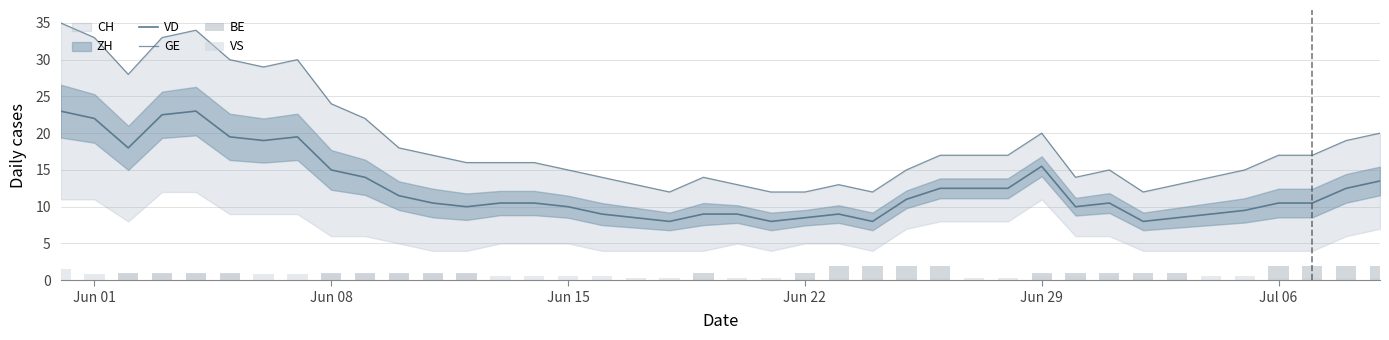

Reading right to left, what are all the values shown in this chart?

VD: 13.5	12.5	10.5	10.5	9.5	9.0	8.5	8.0	10.5	10.0	15.5	12.5	12.5	12.5	11.0	8.0	9.0	8.5	8.0	9.0	9.0	8.0	8.5	9.0	10.0	10.5	10.5	10.0	10.5	11.5	14.0	15.0	19.5	19.0	19.5	23.0	22.5	18.0	22.0	23.0
GE: 20.0	19.0	17.0	17.0	15.0	14.0	13.0	12.0	15.0	14.0	20.0	17.0	17.0	17.0	15.0	12.0	13.0	12.0	12.0	13.0	14.0	12.0	13.0	14.0	15.0	16.0	16.0	16.0	17.0	18.0	22.0	24.0	30.0	29.0	30.0	34.0	33.0	28.0	33.0	35.0
BE: 2.0	2.0	2.0	2.0	0.0	0.0	1.0	1.0	1.0	1.0	1.0	0.0	0.0	2.0	2.0	2.0	2.0	1.0	0.0	0.0	1.0	0.0	0.0	0.0	0.0	0.0	0.0	1.0	1.0	1.0	1.0	1.0	0.0	0.0	1.0	1.0	1.0	1.0	0.0	0.0
VS: 0.3	0.3	0.3	0.3	0.6	0.6	0.3	0.3	0.6	0.6	0.6	0.3	0.3	0.3	0.3	0.3	0.3	0.3	0.3	0.3	0.3	0.3	0.3	0.6	0.6	0.6	0.6	0.9	0.9	0.9	0.9	0.9	0.9	0.9	0.9	0.9	0.9	0.9	0.9	1.5